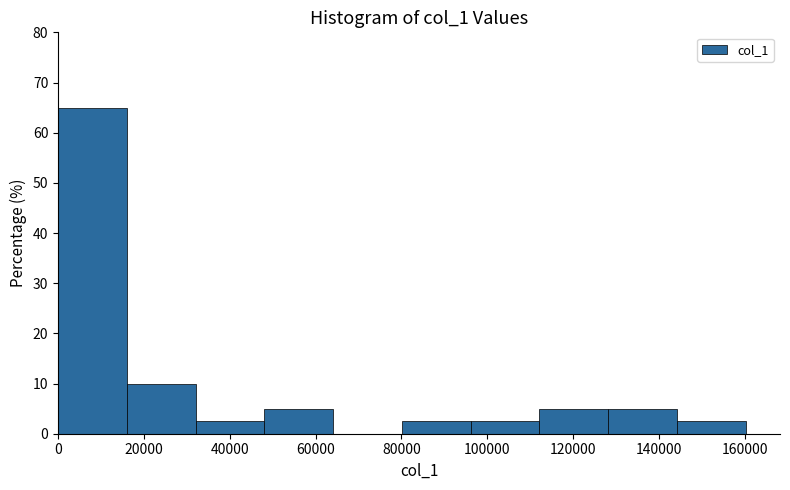

Reading left to right, list every bar in this chart as the range it spans on the x-axis followed by its height. Neither the bar edges nor the heights are printed on the chart, so give them approximately, as read against the axes.

0 to 16000: 65
16000 to 32000: 10
32000 to 48000: 3
48000 to 64000: 5
64000 to 80000: 0
80000 to 96000: 3
96000 to 112000: 3
112000 to 128000: 5
128000 to 144000: 5
144000 to 160000: 3